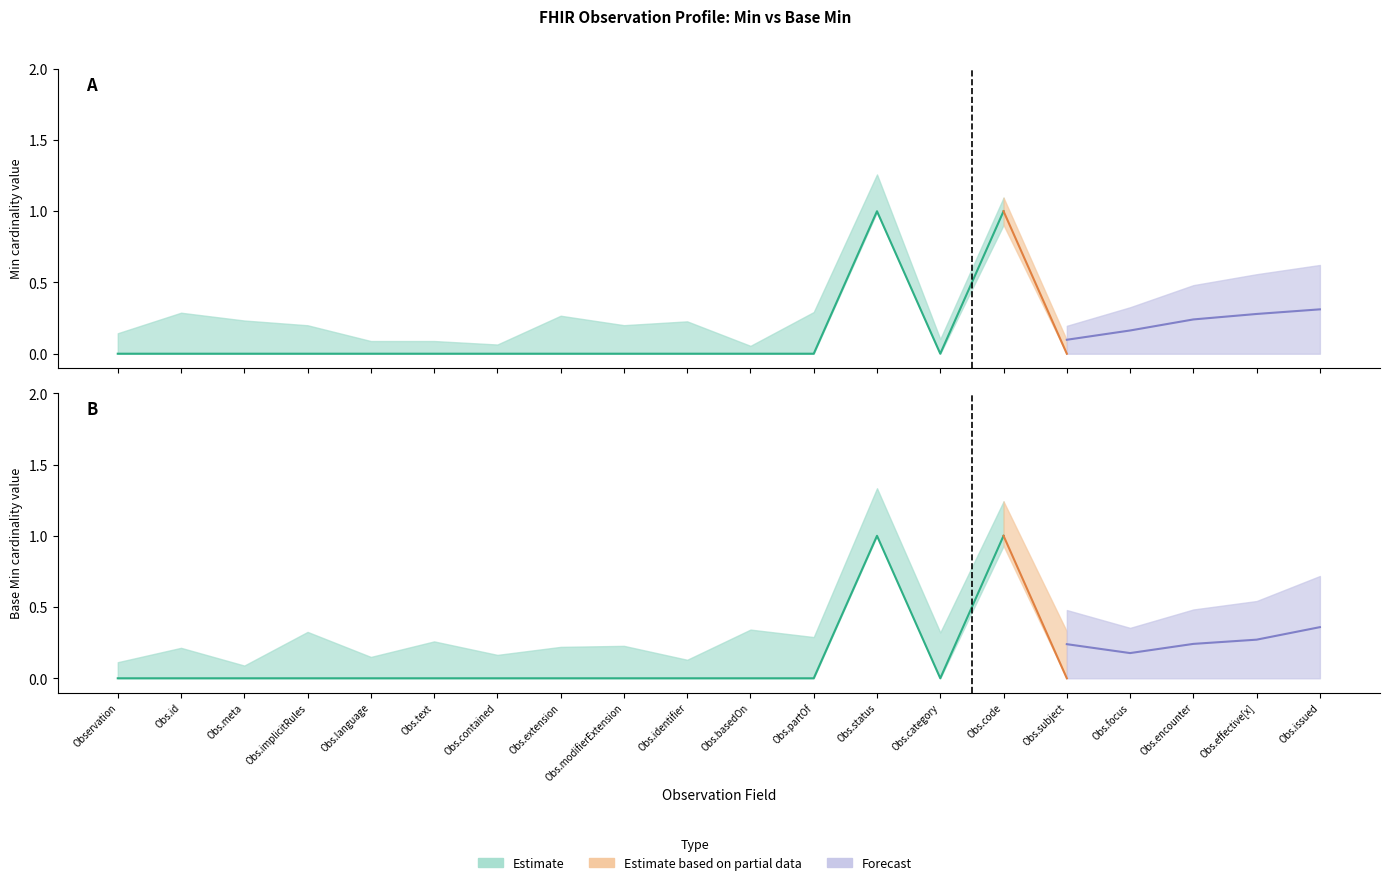

True or false: Min and Base Min intersect in this chart.

False